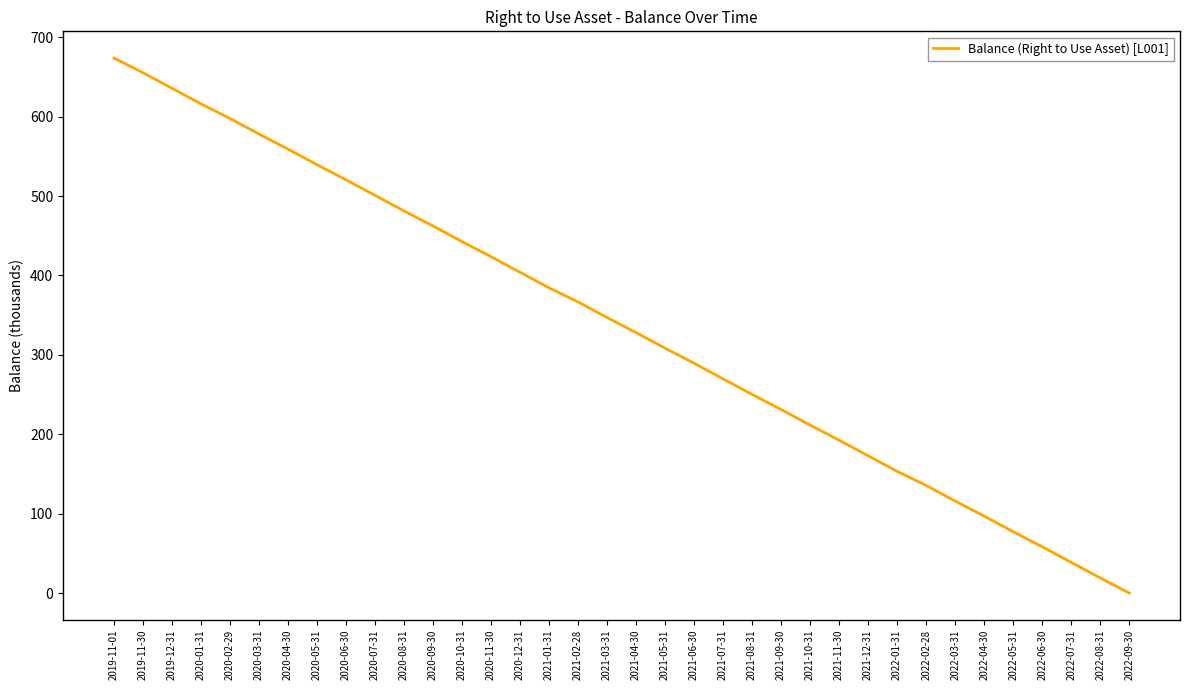

What is the greatest value displayed?

673.7